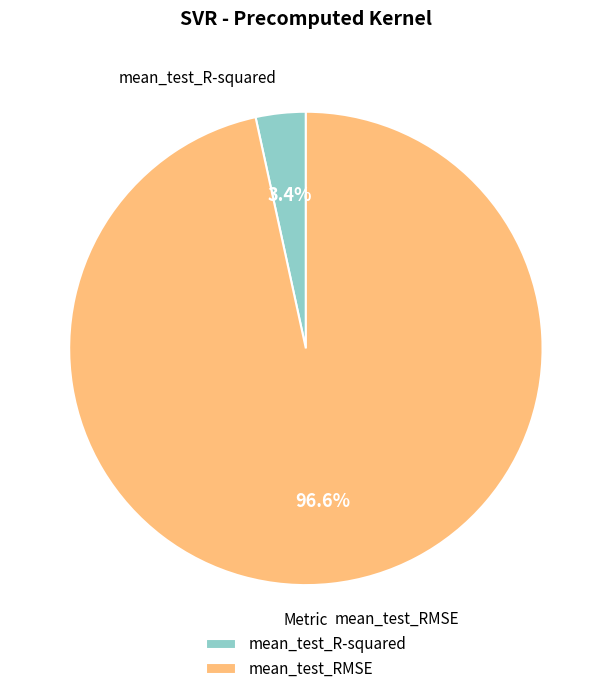

How many slices are in this pie chart?

2